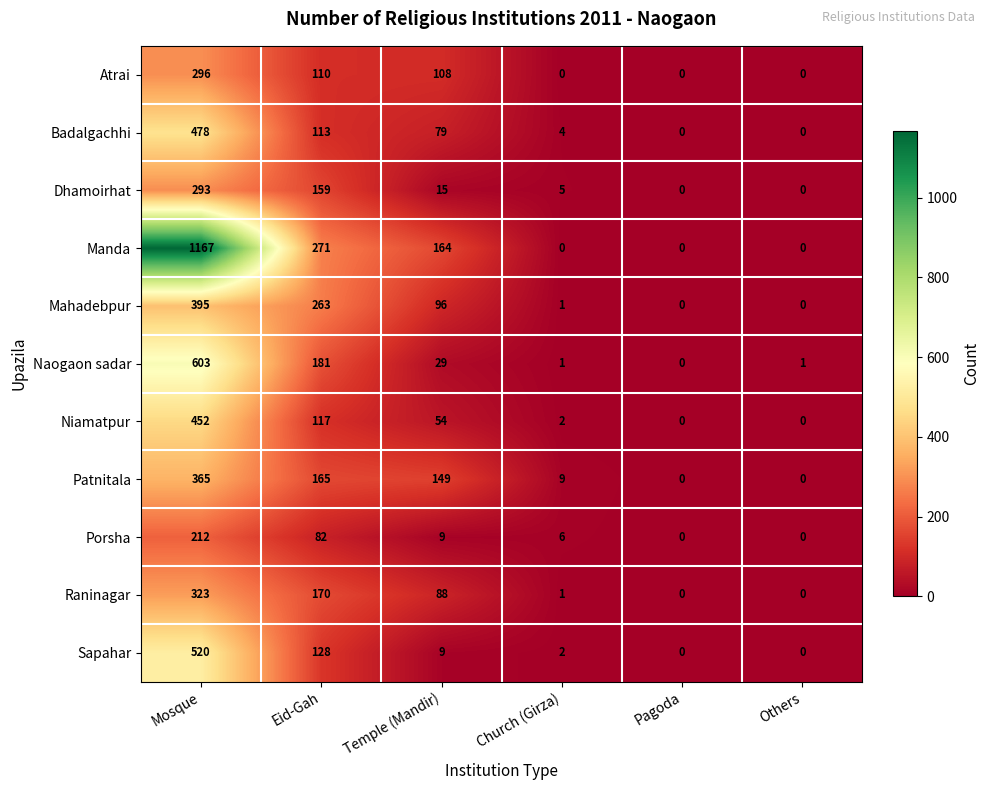

Which series has the largest total across all categories?

Manda